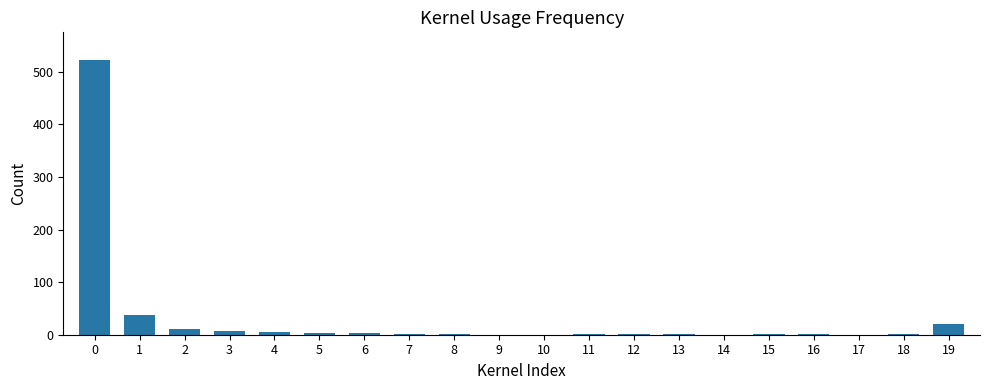

What is the greatest value displayed?

523